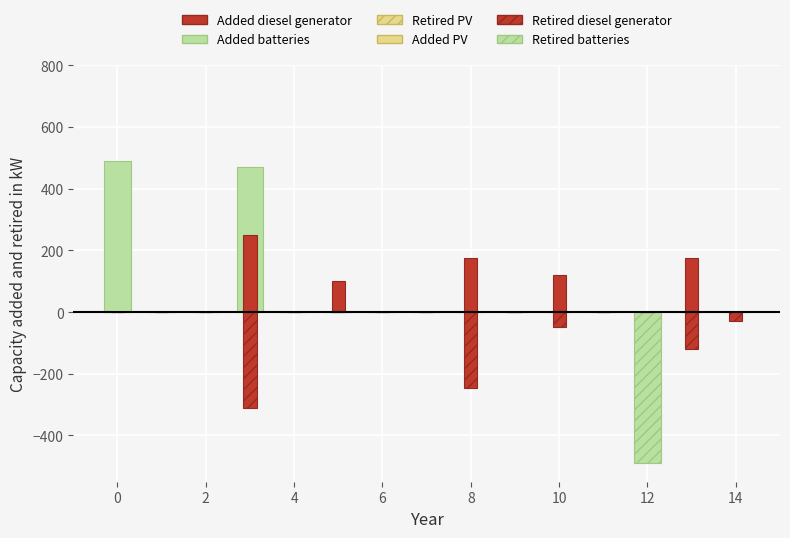

Are the bars horizontal?

No